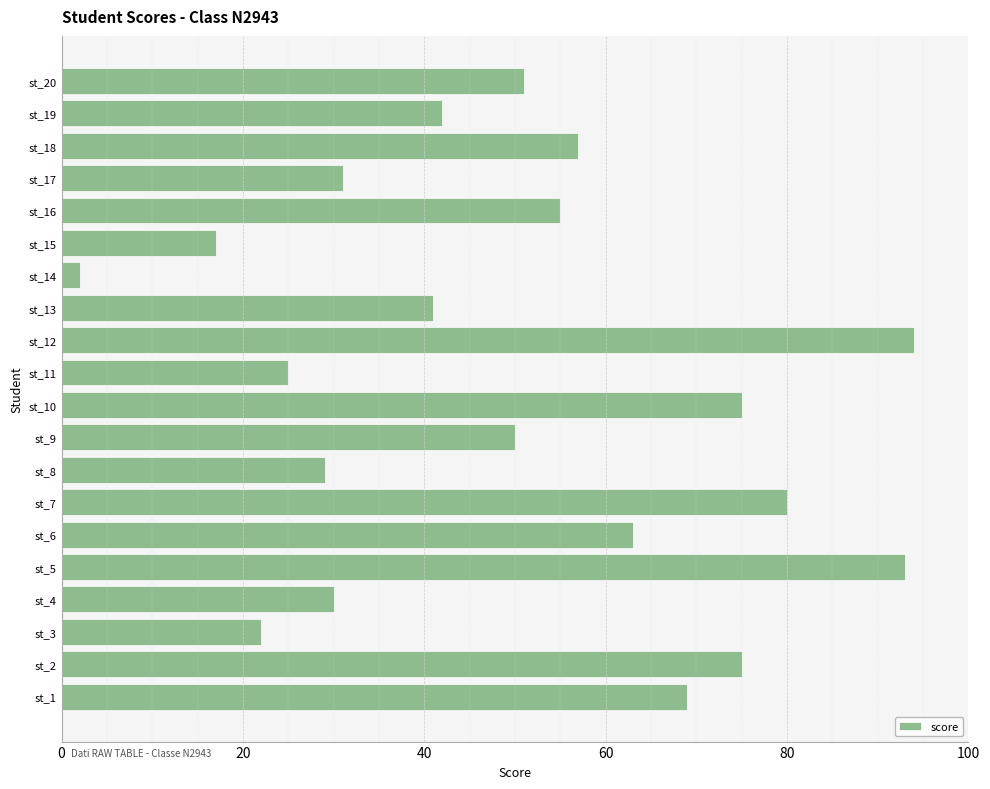

How many bars are there in total?

20